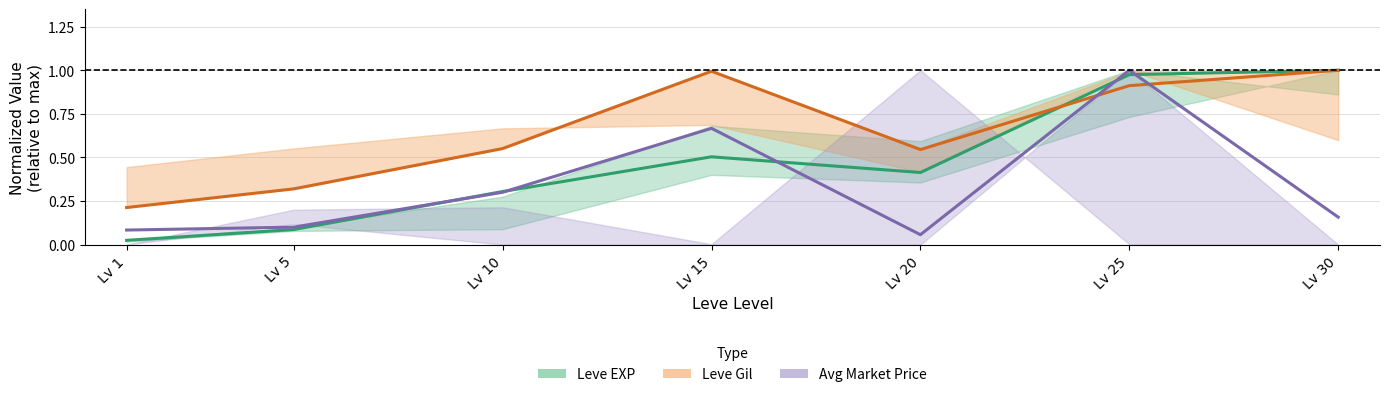

What is the value of the Avg Price point at the 7th from the left?

0.2